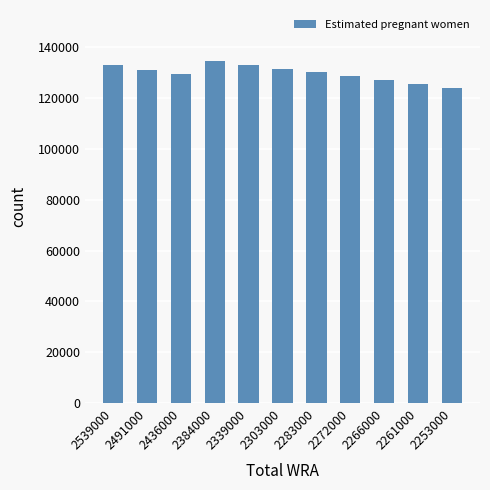

What is the value of the 9th bar from the left?

126984.5